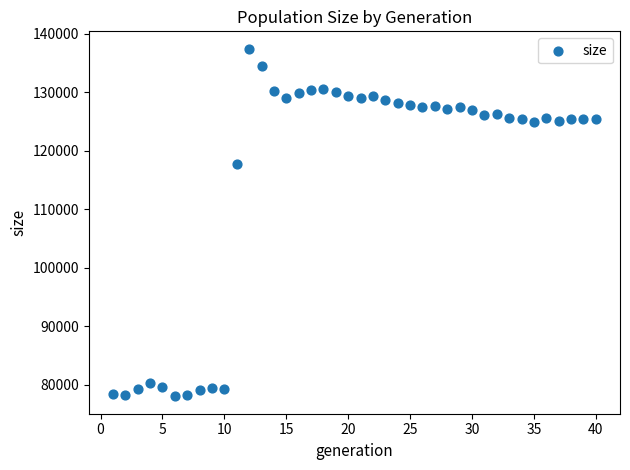

What is the range of X values (max minus min)?

39